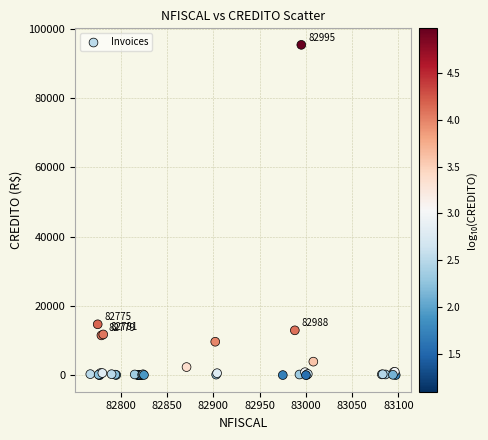

What Y value in the scatter plot is closest to 47663?

14700.7